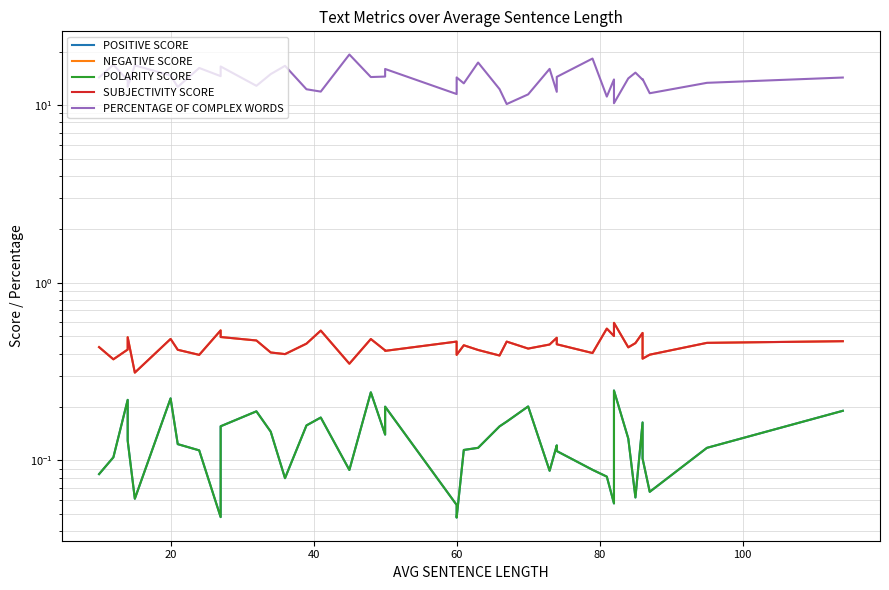

True or false: POLARITY SCORE has more than 2 interior local peaks.

True